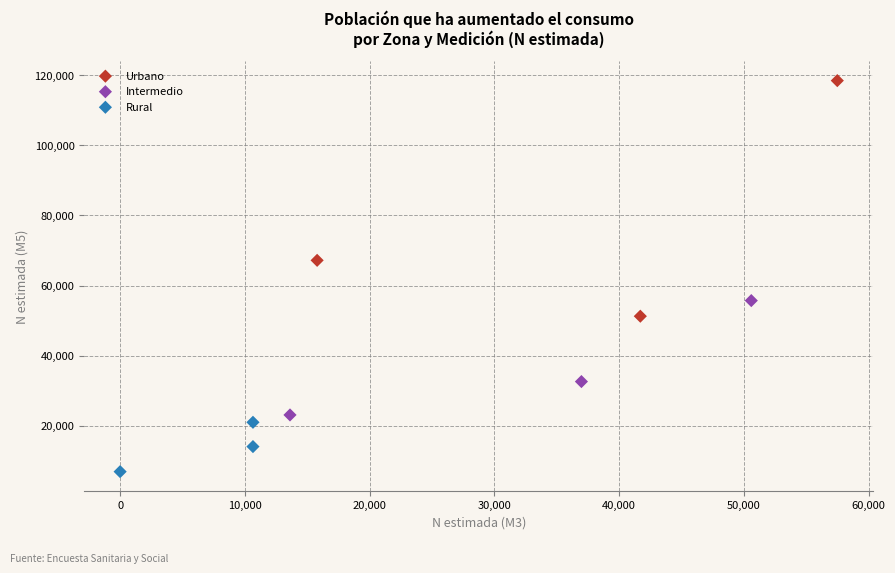

Which series reaches the maximum Y coordinate?

Urbano